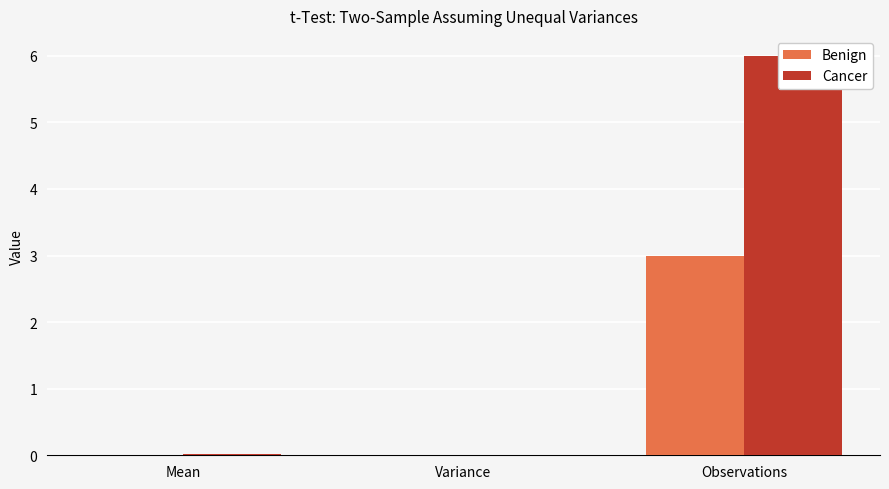

What is the highest value of the Benign series?

3.0